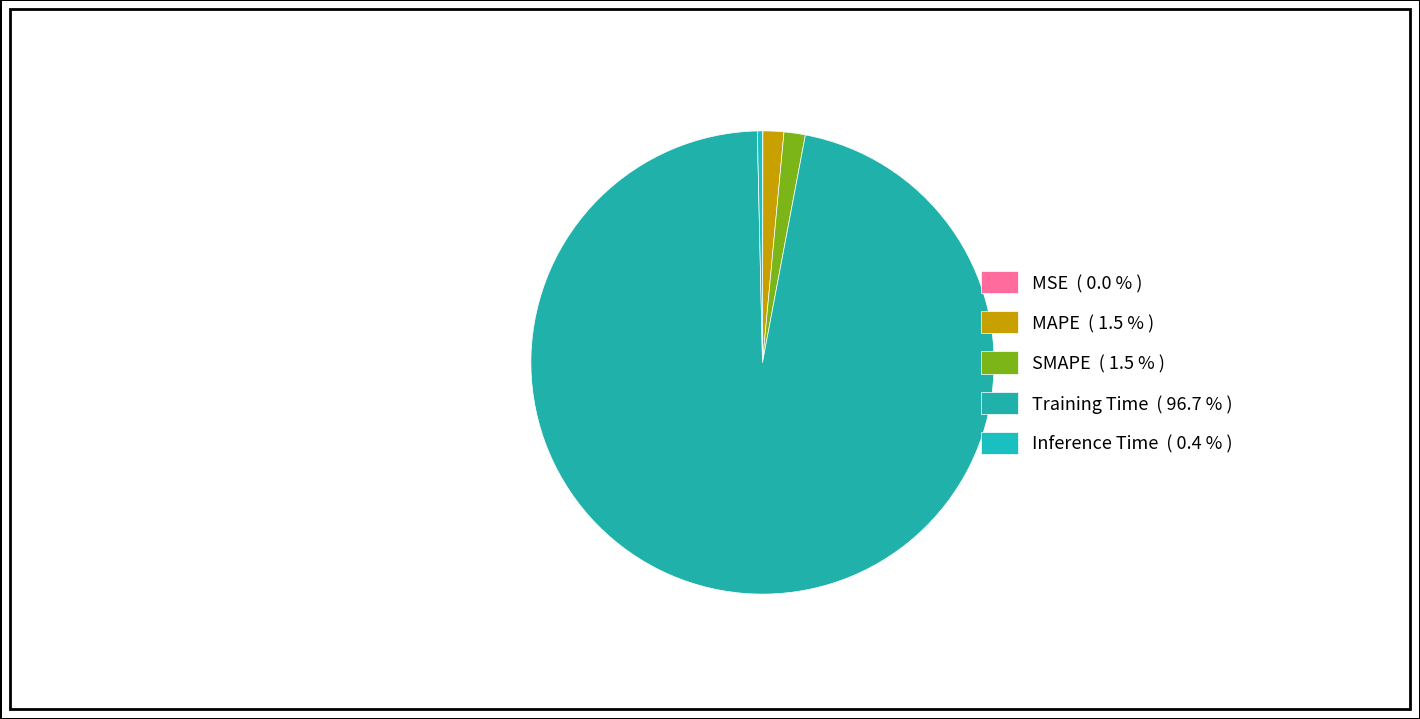

What percentage is NOT represented by MSE?

100.0%